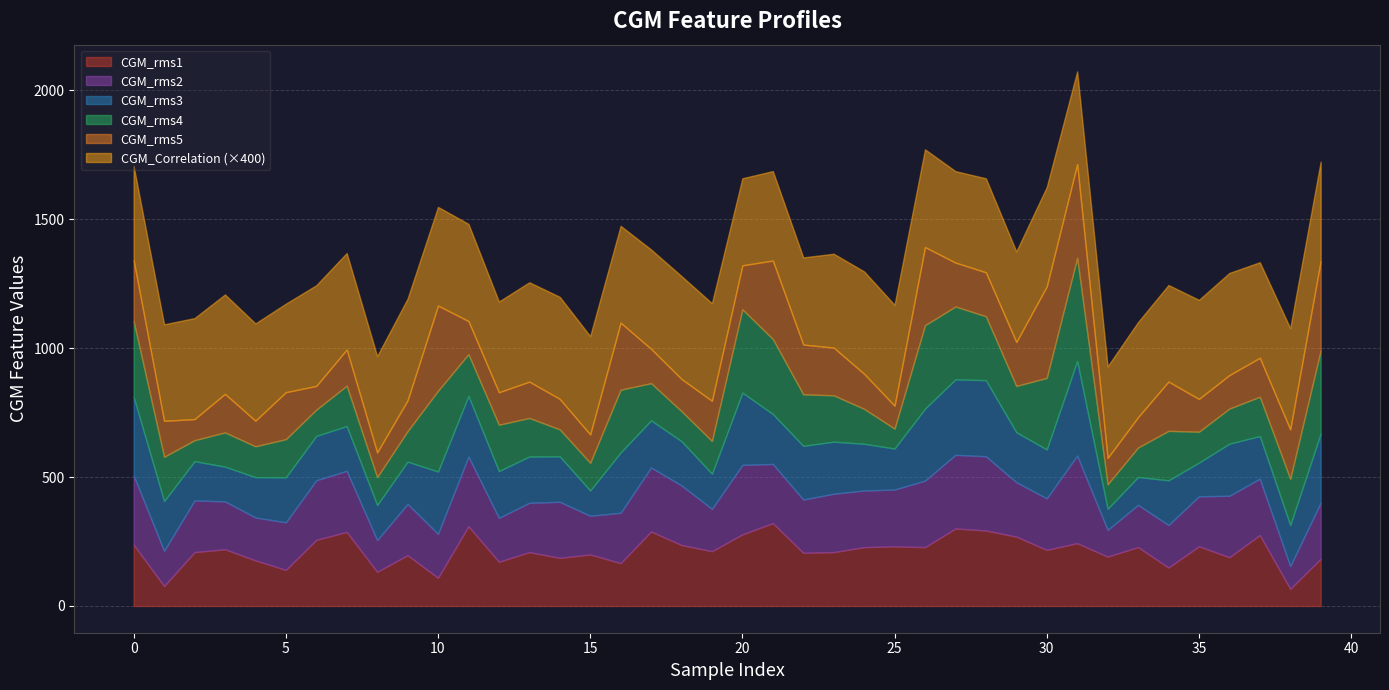

Is it true that CGM_Correlation equals 0.8 at 22?

True